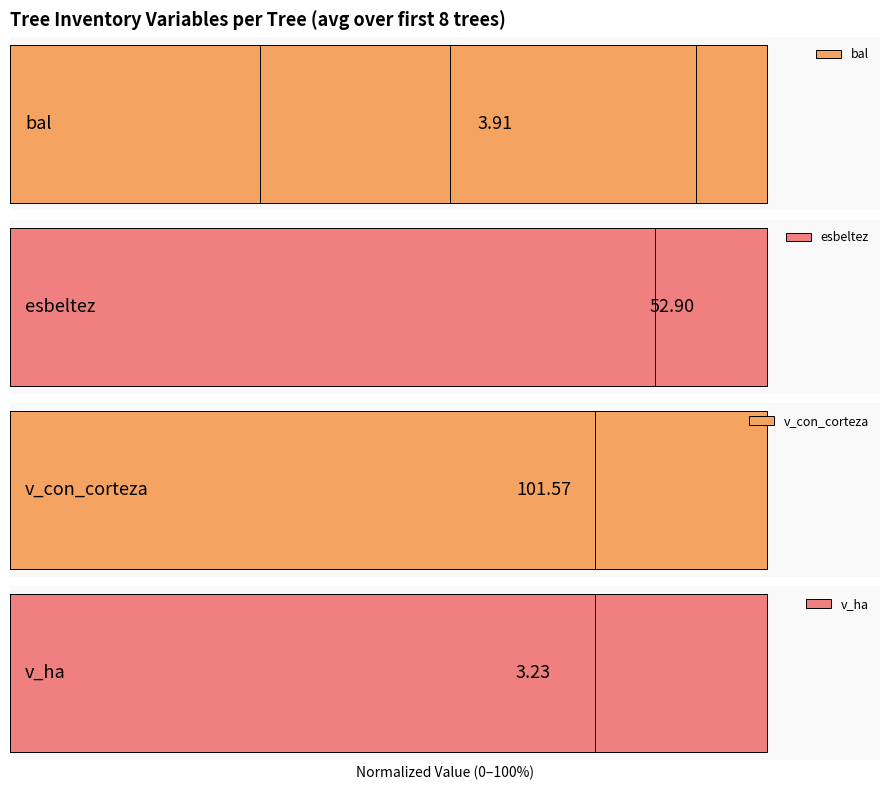

Is it true that esbeltez equals 123.4 at 3?

False